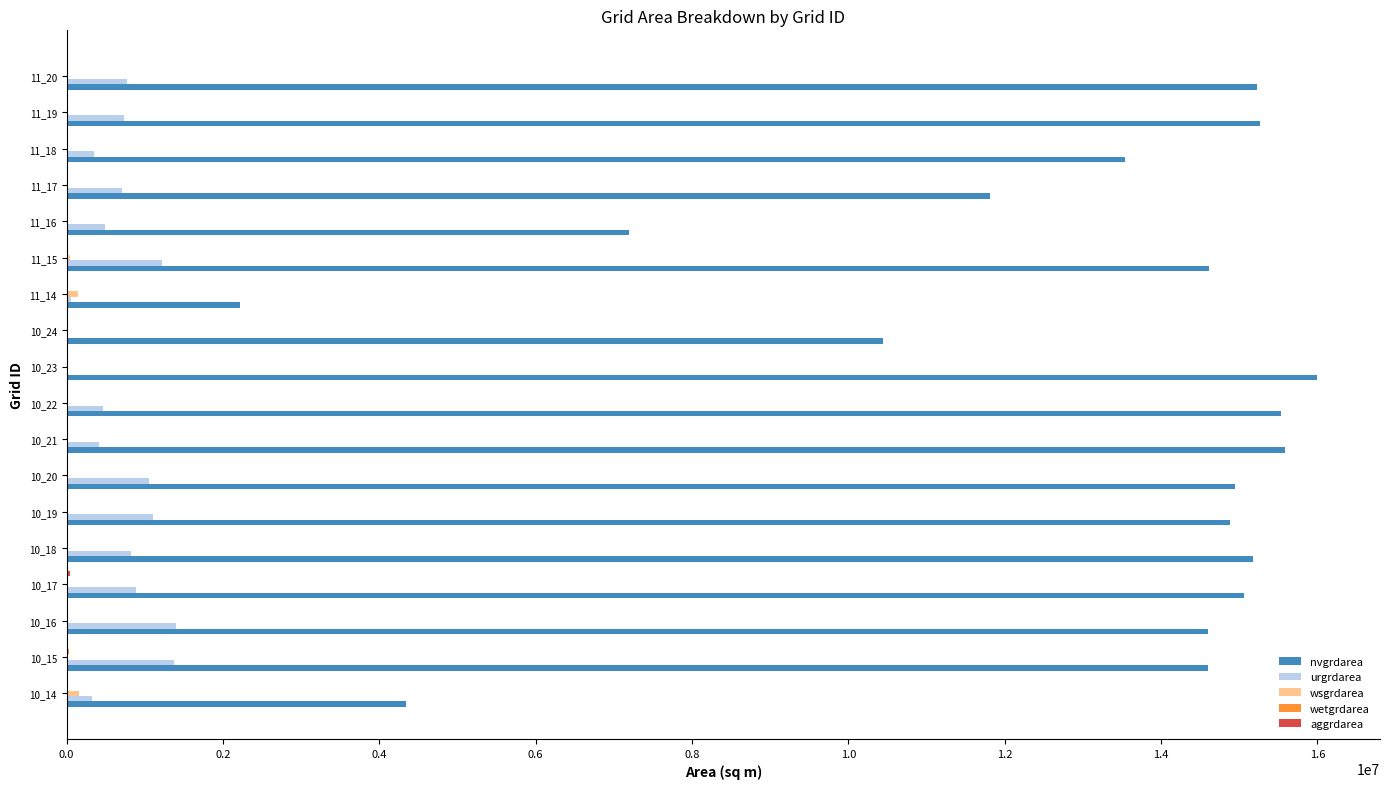

What is the sum of all nvgrdarea values?

231048000